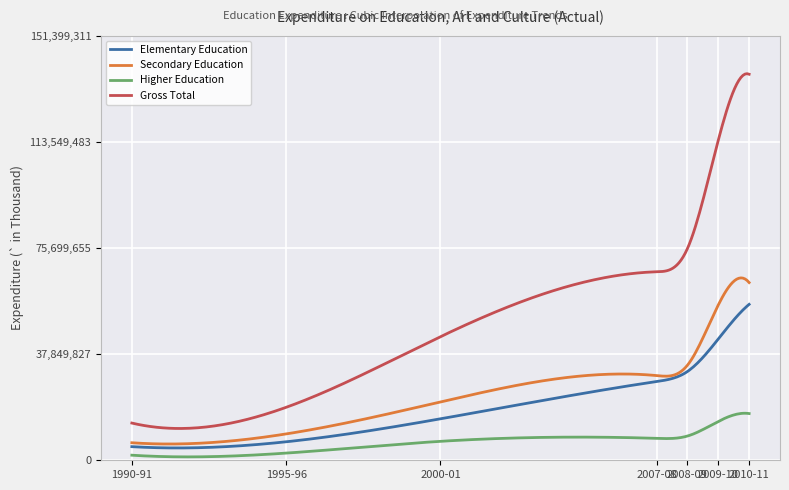

Which series has the largest range (max minus min)?

Gross Total